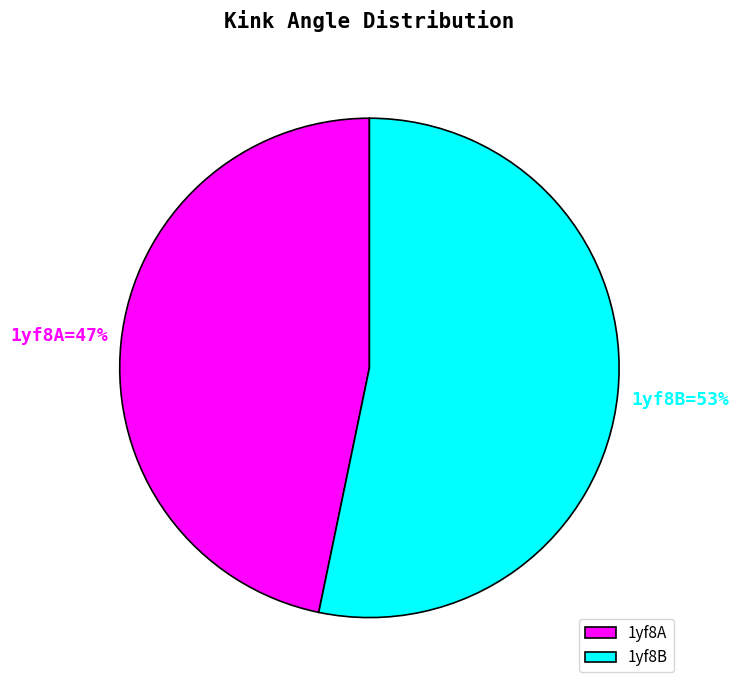

Do 1yf8A and 1yf8B together represent more than half of the pie?

Yes